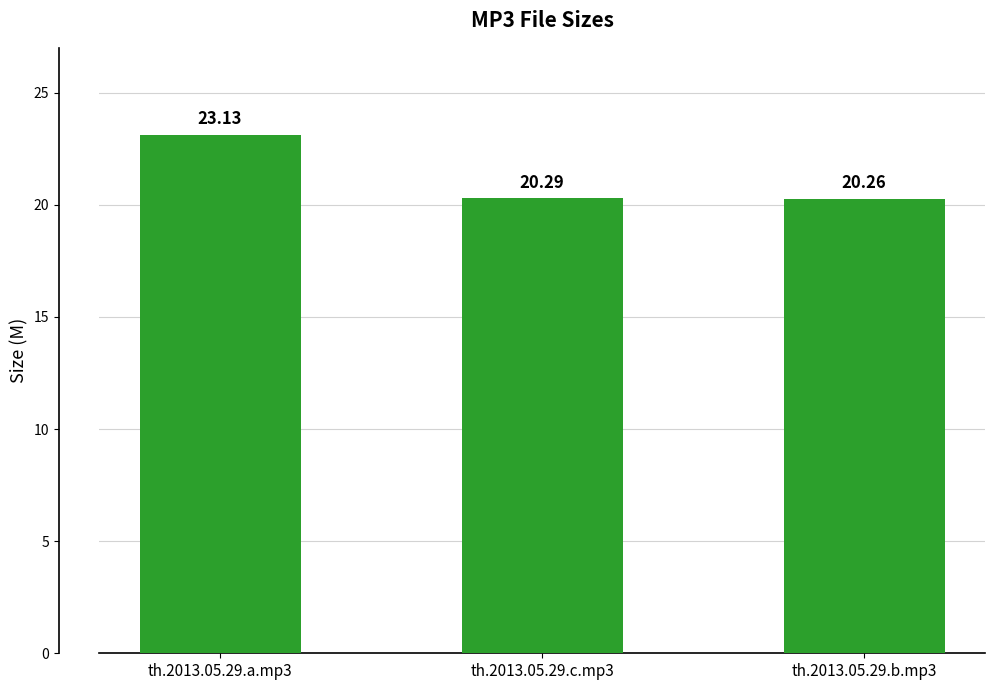

Does the chart contain any negative values?

No